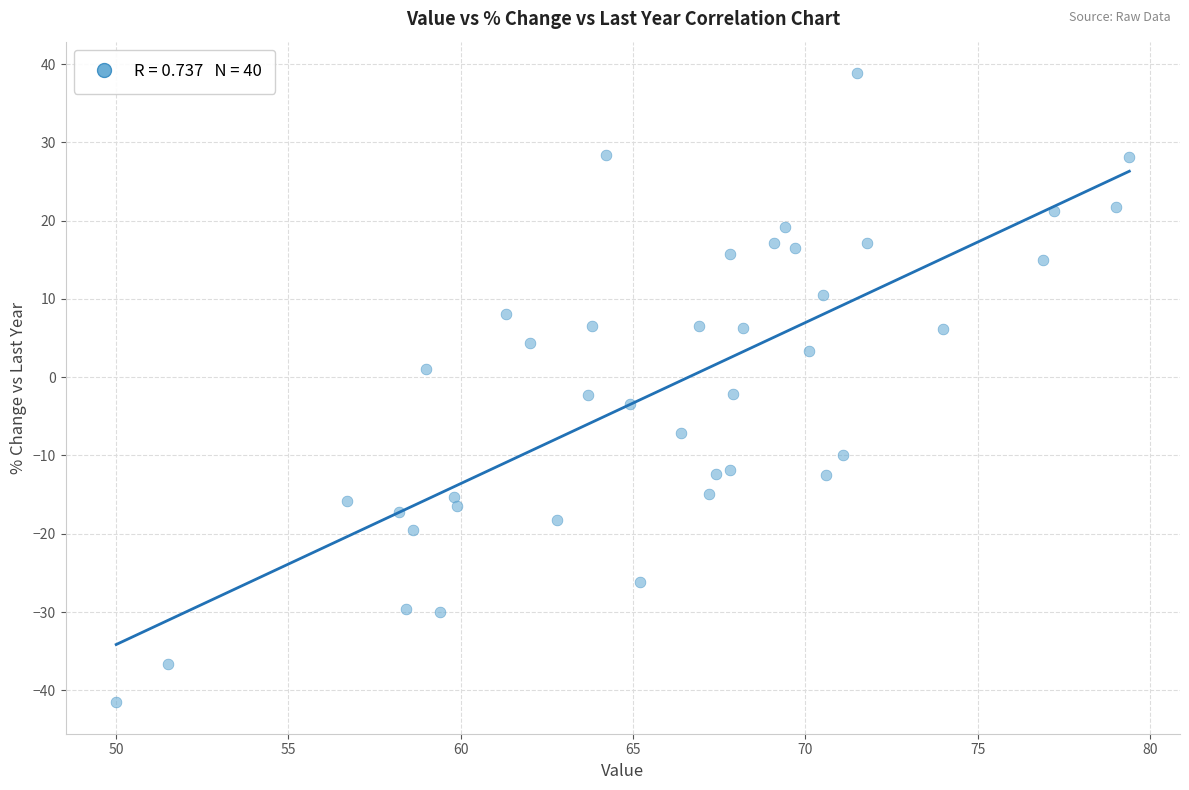

What is the range of X values (max minus min)?

29.4